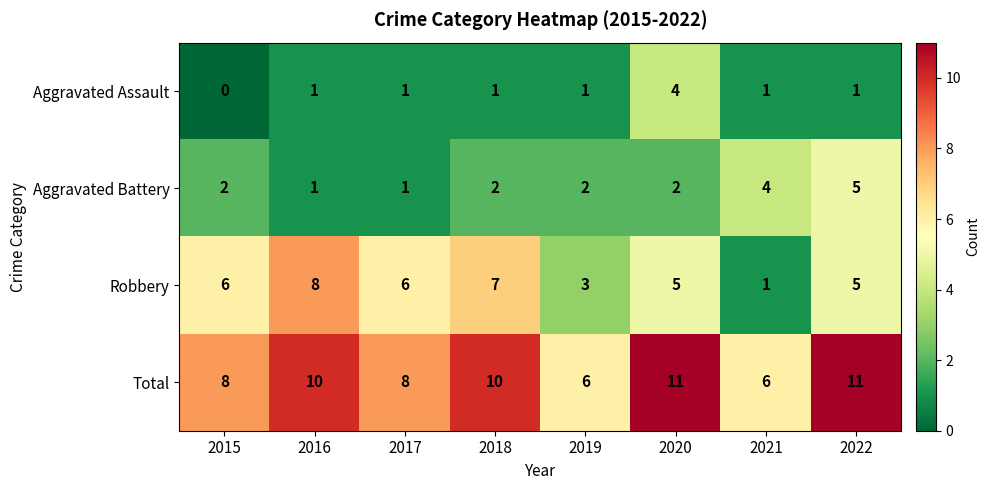

Which category has the highest value in the Robbery series?

2016